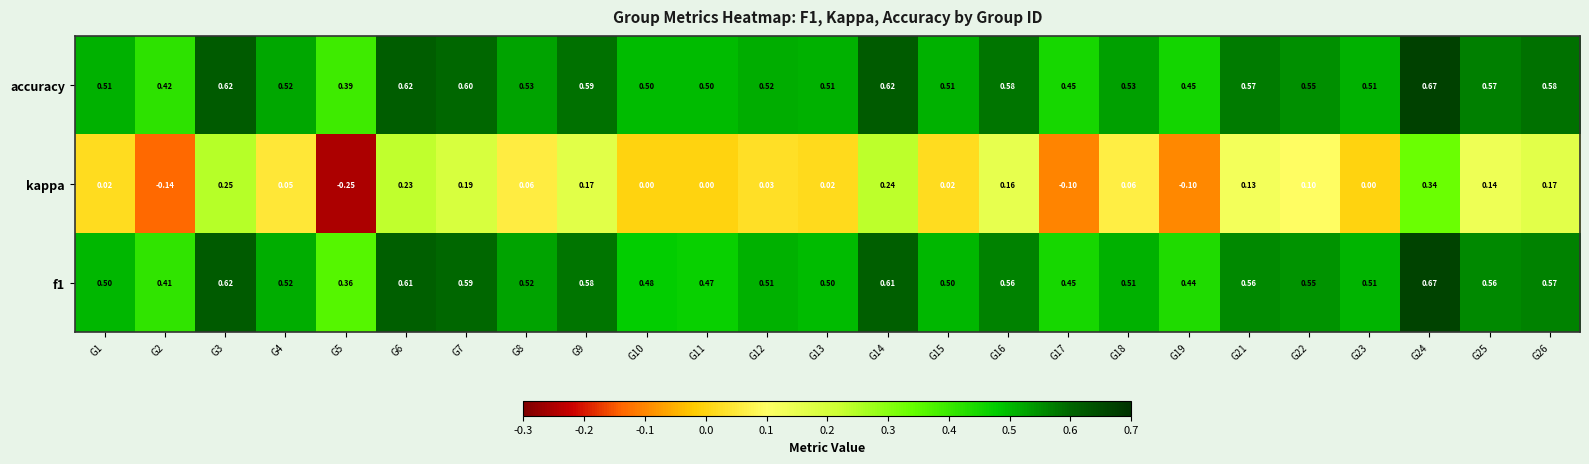

Which series has the widest spread of values?

kappa